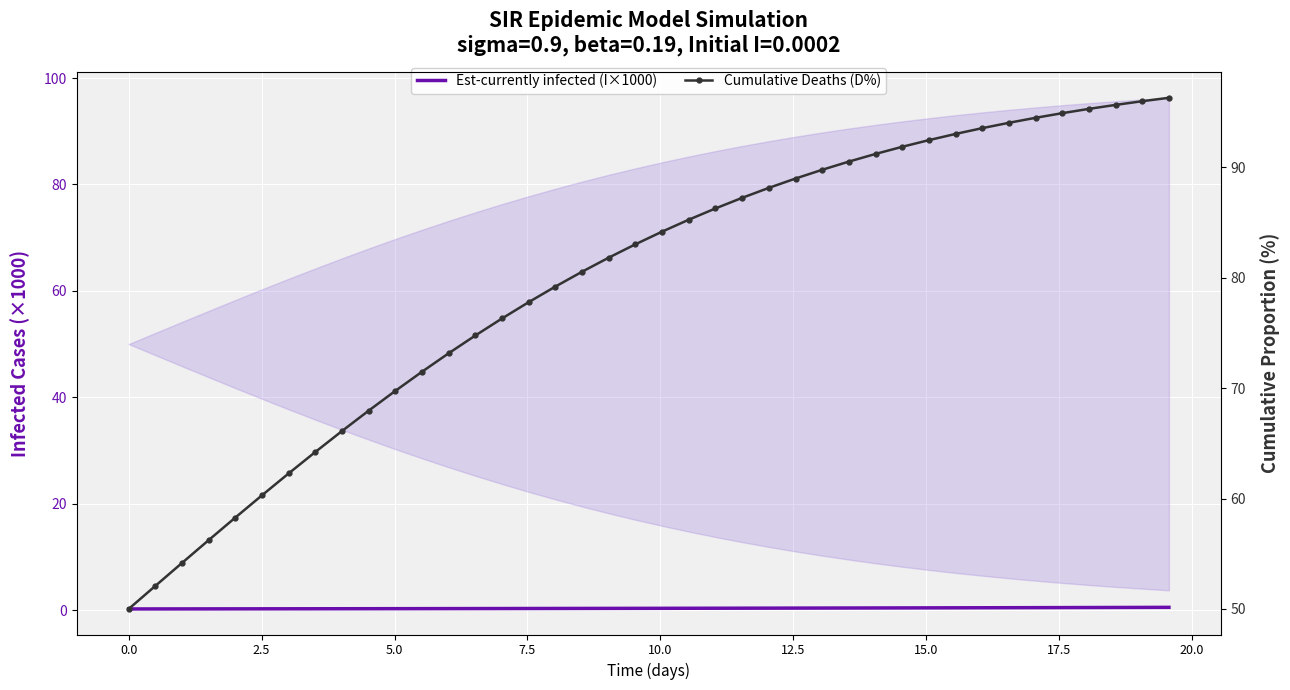

Rank the series by their average value, from lowest to highest.

Est-currently infected (I×1000), Cumulative Deaths (D%)